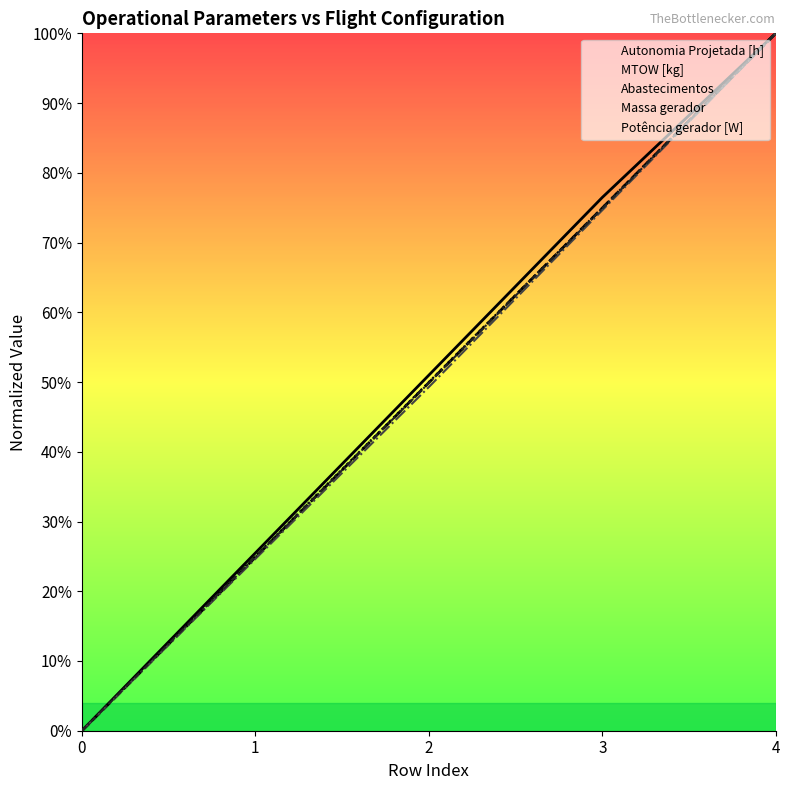

Which series changed the most between 0 and 4?

Autonomia Projetada [h]